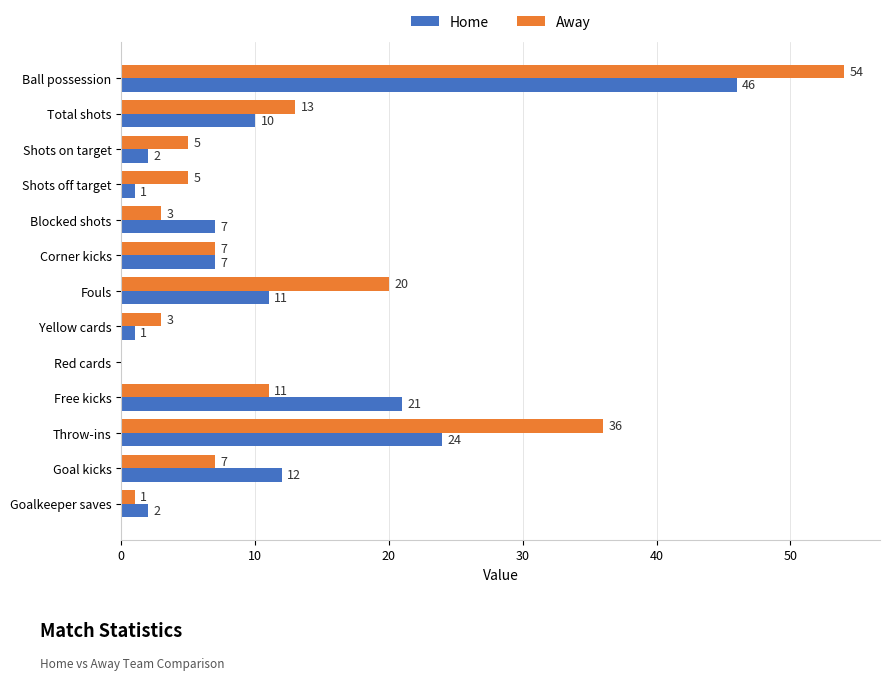

What is the total value across all series at Blocked shots?

10